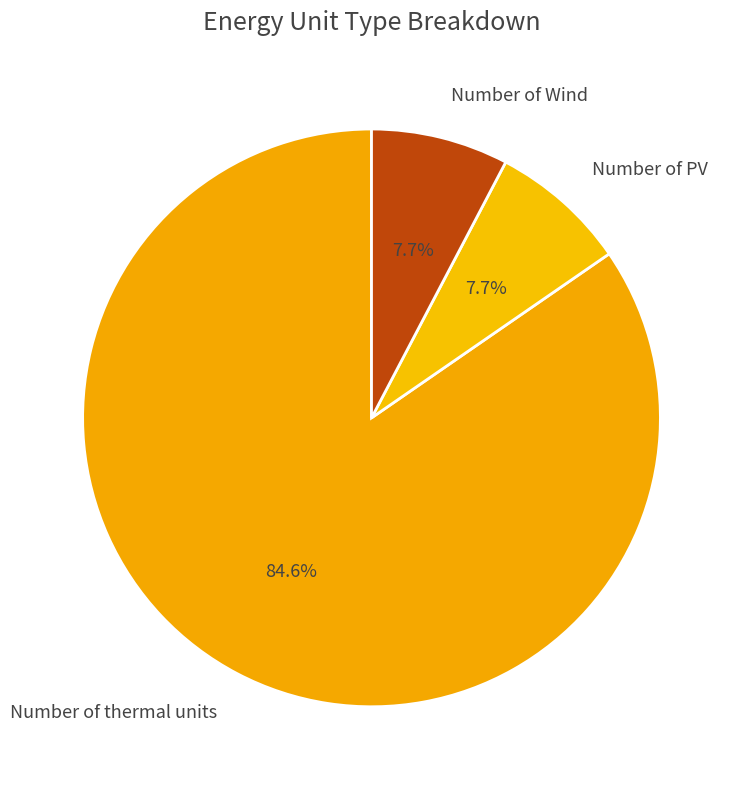

How many slices are in this pie chart?

3